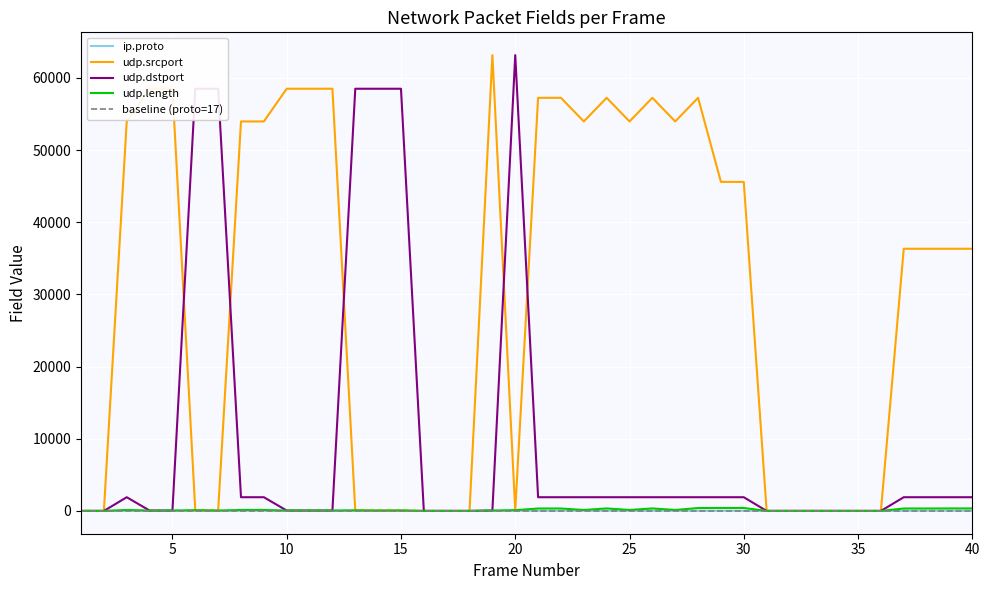

Between which two adjacent categories do udp.dstport and udp.srcport first intersect?

5 and 6